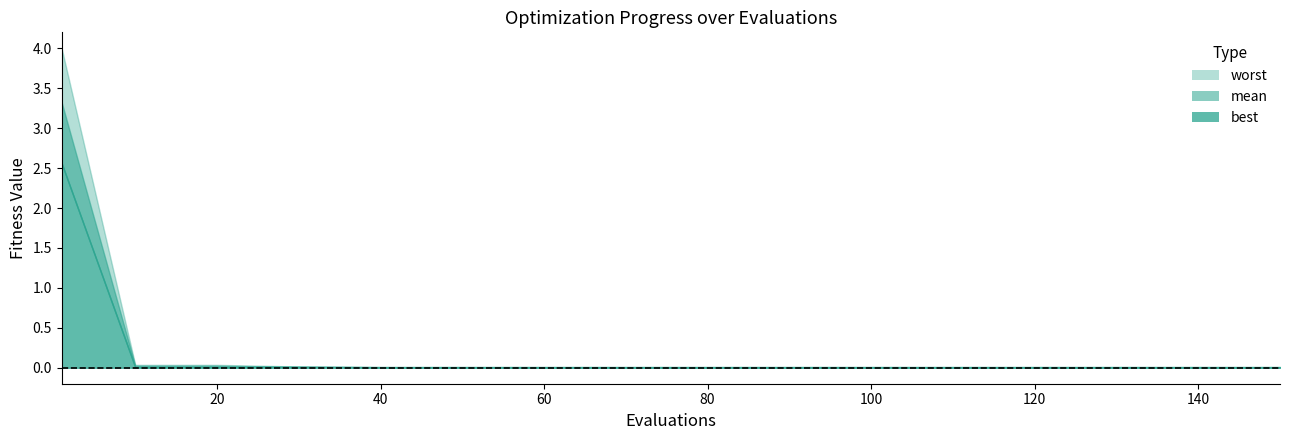

Where is the first local maximum for best?

30